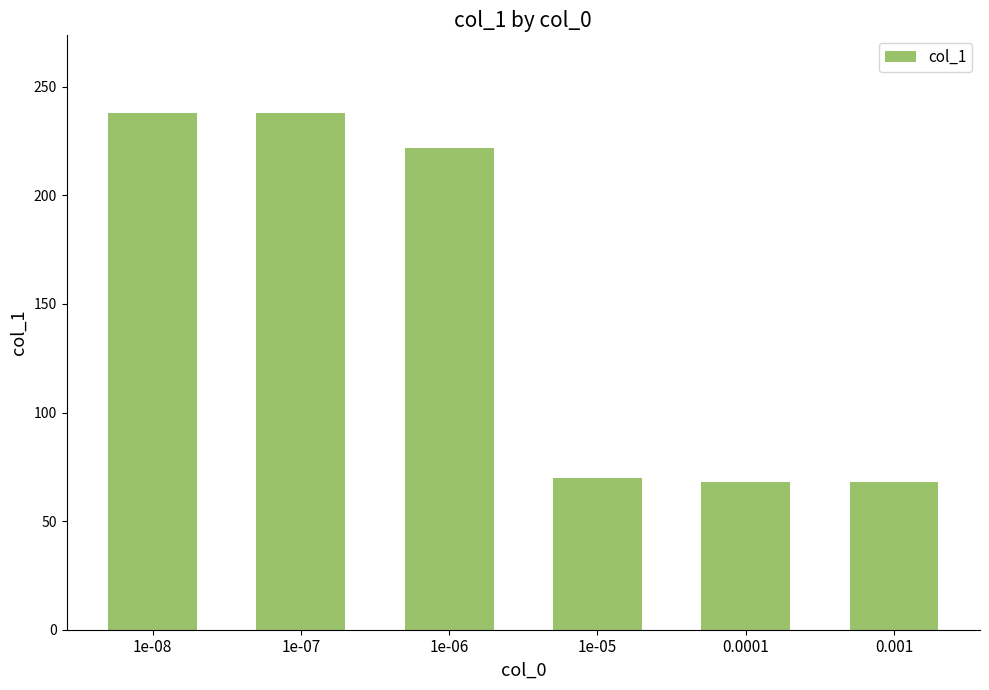

What value does the data have at 1e-07, to the nearest 10?

240